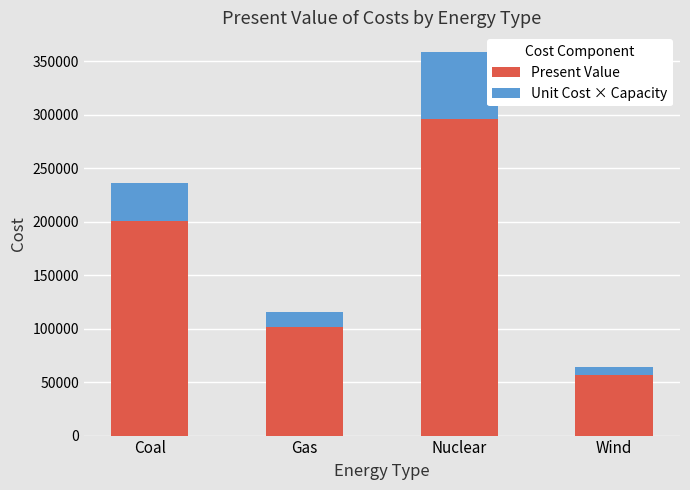

Rank the categories by Present Value value from lowest to highest.

Wind, Gas, Coal, Nuclear